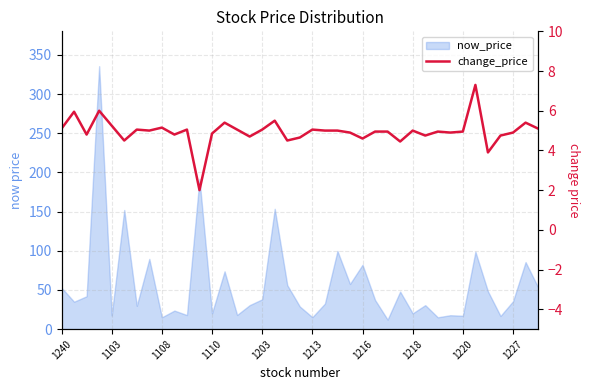

What is the difference between the second highest and minimum values?

4.0